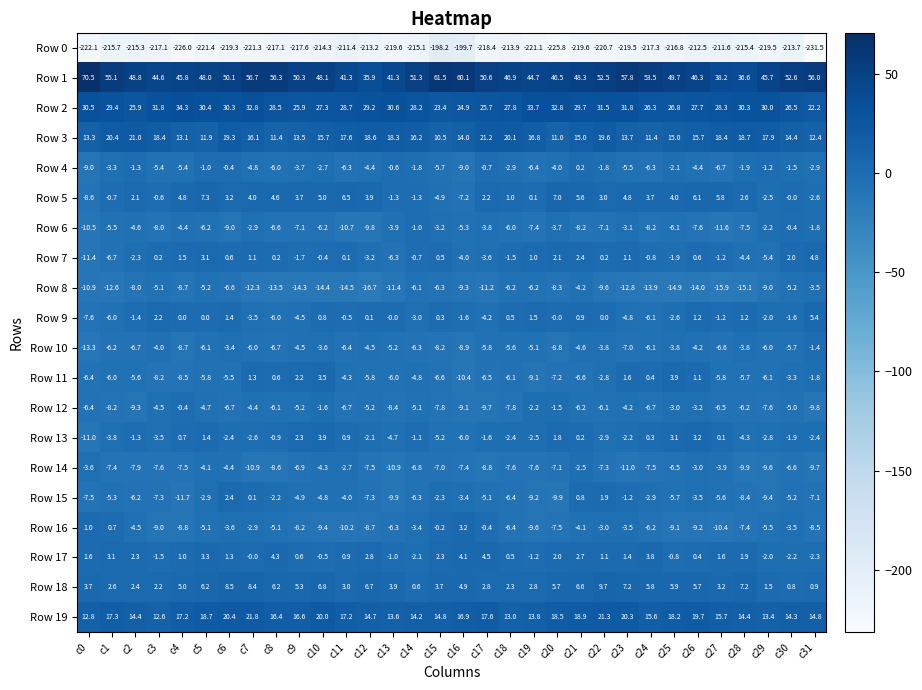

Count the number of categories in the chart.

32